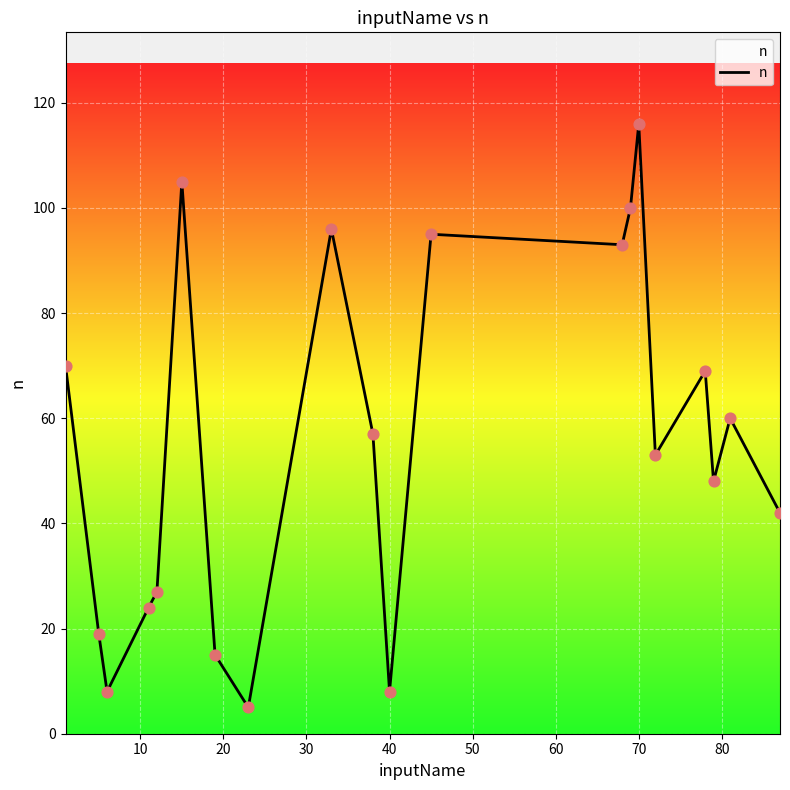

What is the difference between the maximum and minimum values?

111